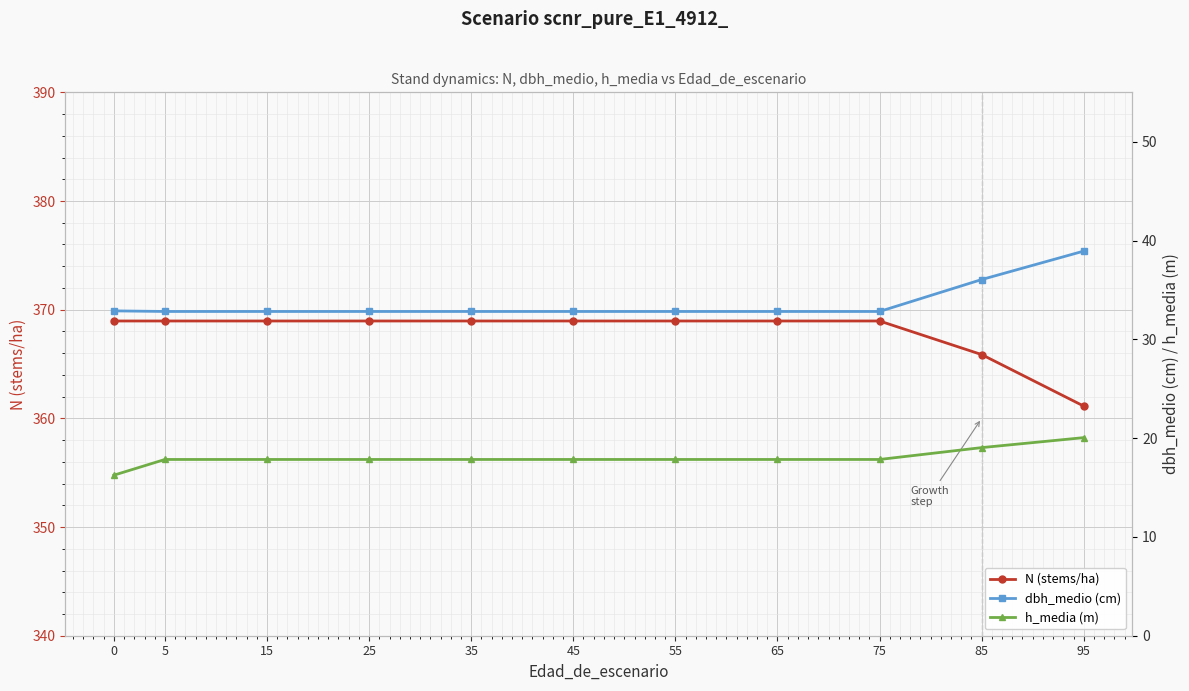

What is the difference between the second highest and second lowest values in the h_media (m) series?

1.2